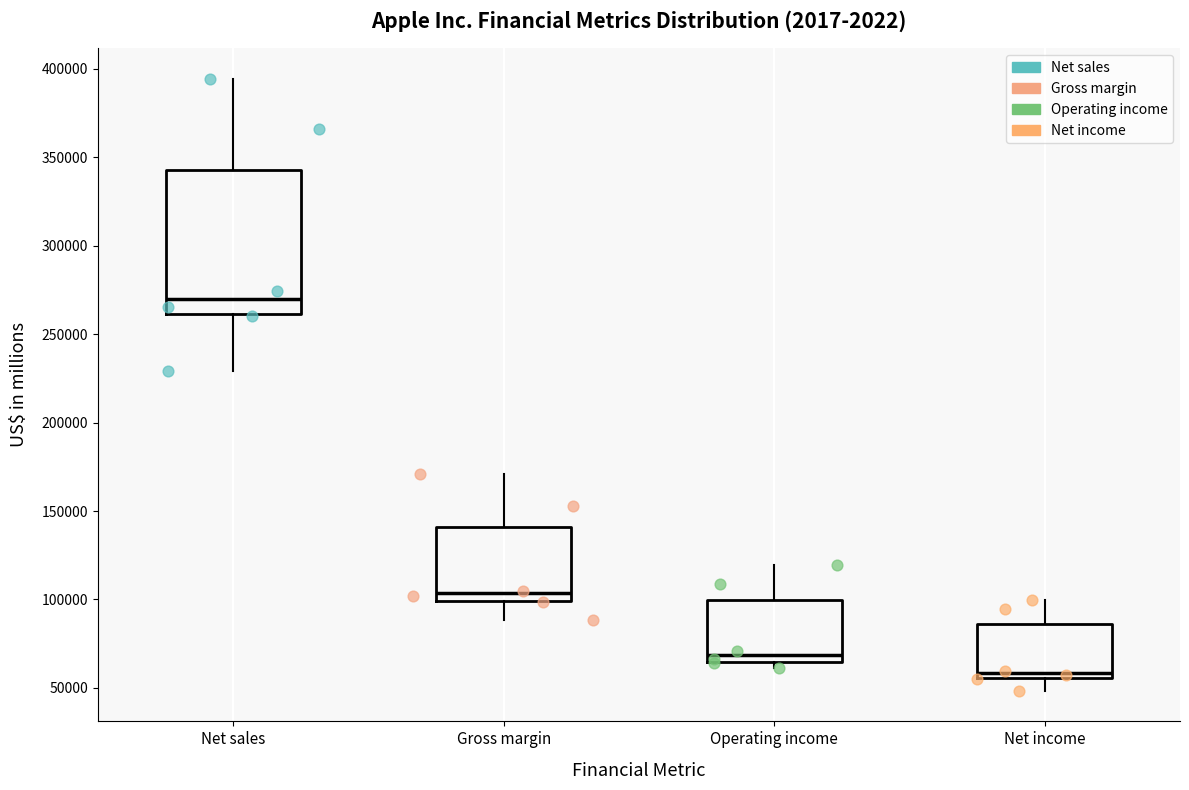

Which box's median line is the highest?

Net sales